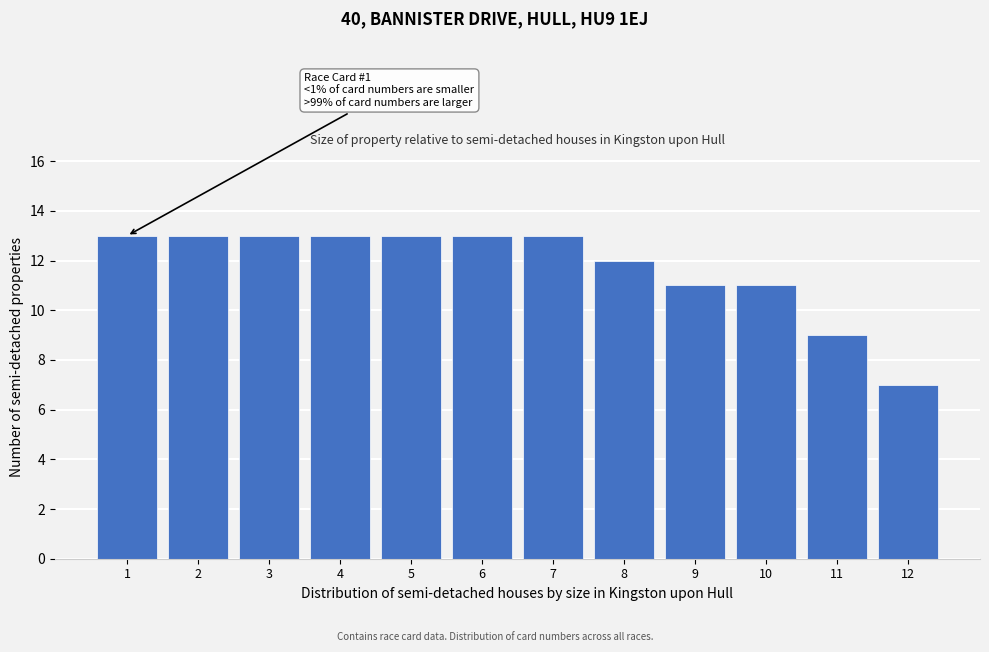

Reading right to left, extract all data points from this chart.

12=7	11=9	10=11	9=11	8=12	7=13	6=13	5=13	4=13	3=13	2=13	1=13